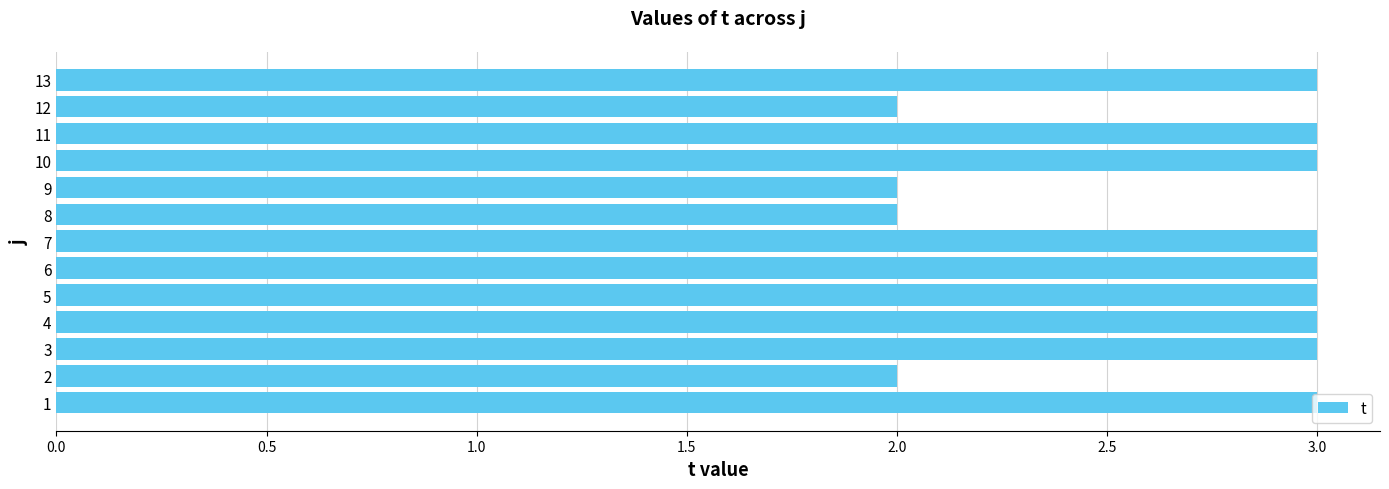

Approximately how many times larger is the value at 10 compared to 11?

1.0